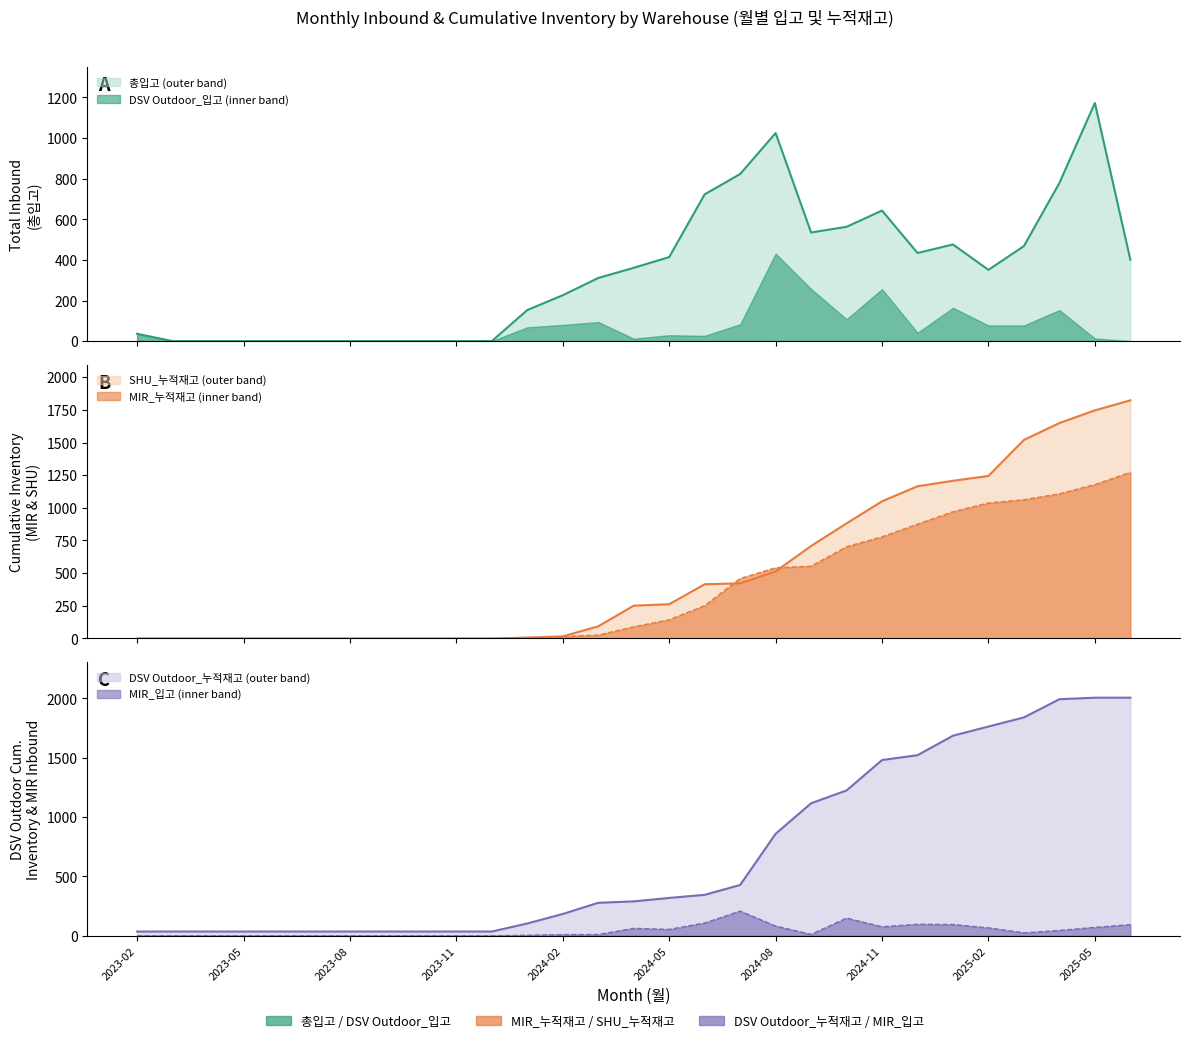

At which category is the sum across all series the highest?

2025-05